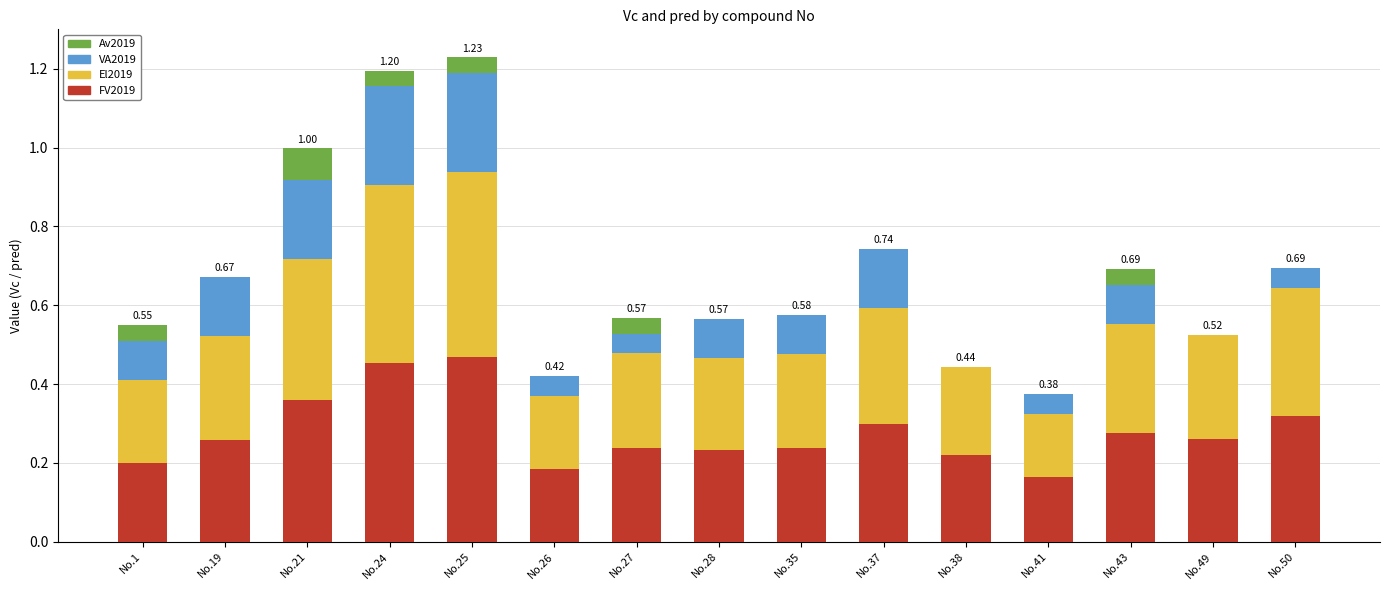

What is the total value across all series at No.24?

1.2